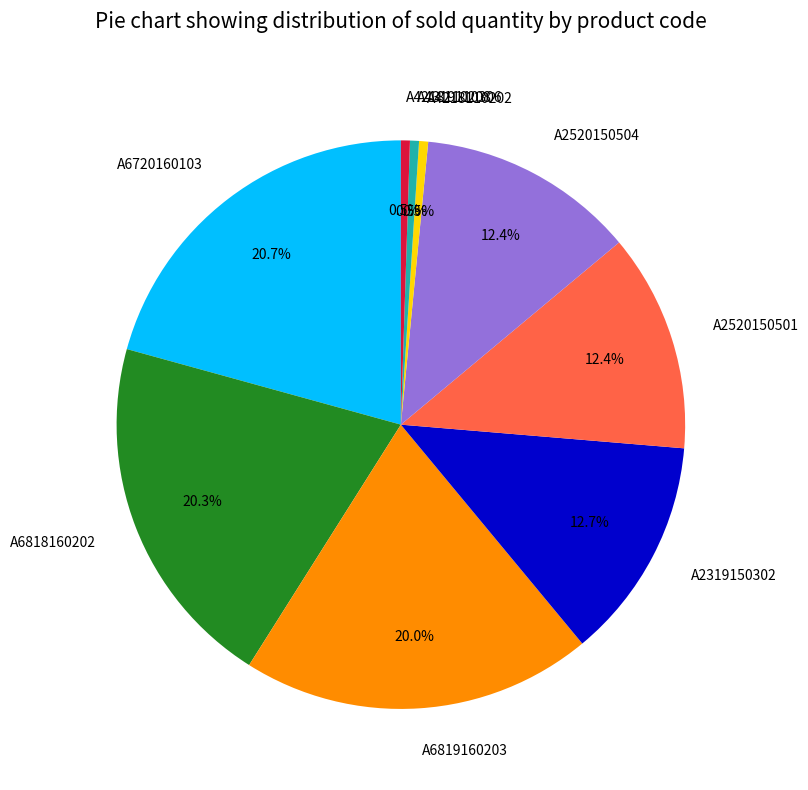

Between A4319110306 and A2520150501, which is larger?

A2520150501